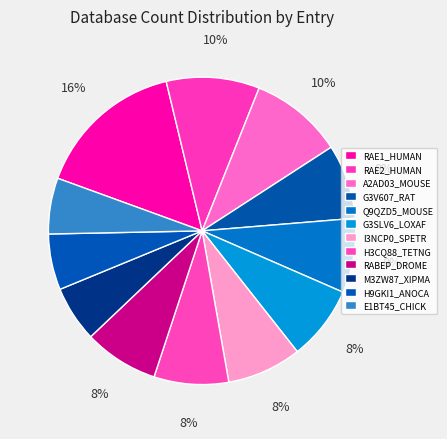

Combined, what portion of the pie is A2AD03_MOUSE and M3ZW87_XIPMA?

15.7%